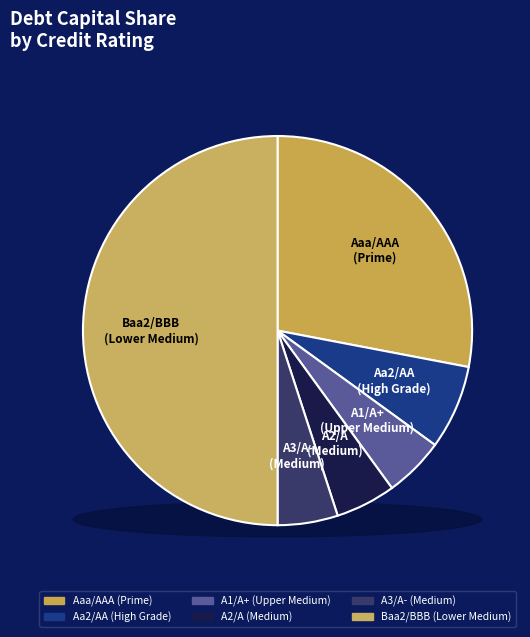

Do Aa2/AA and A1/A+ together represent more than half of the pie?

No